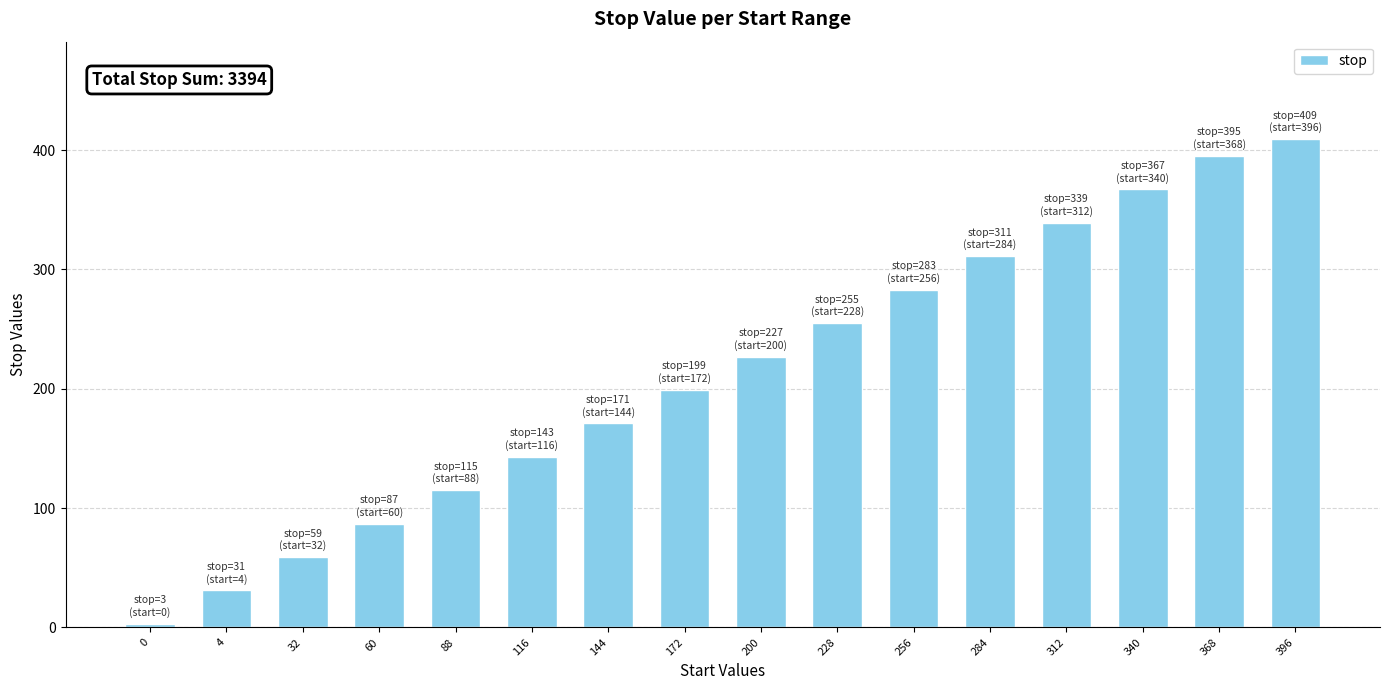

What is the greatest value displayed?

409